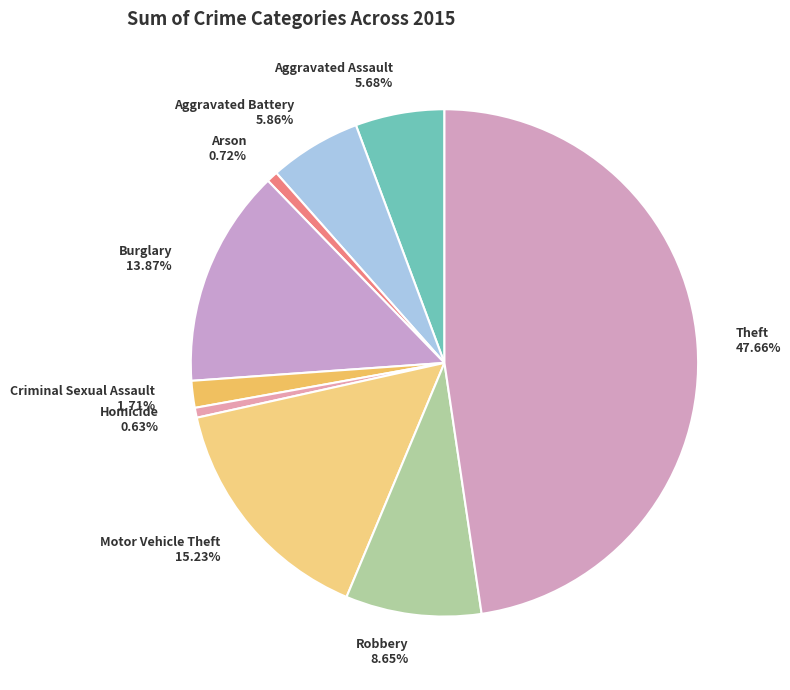

Does Motor Vehicle Theft represent more than half of the total?

No